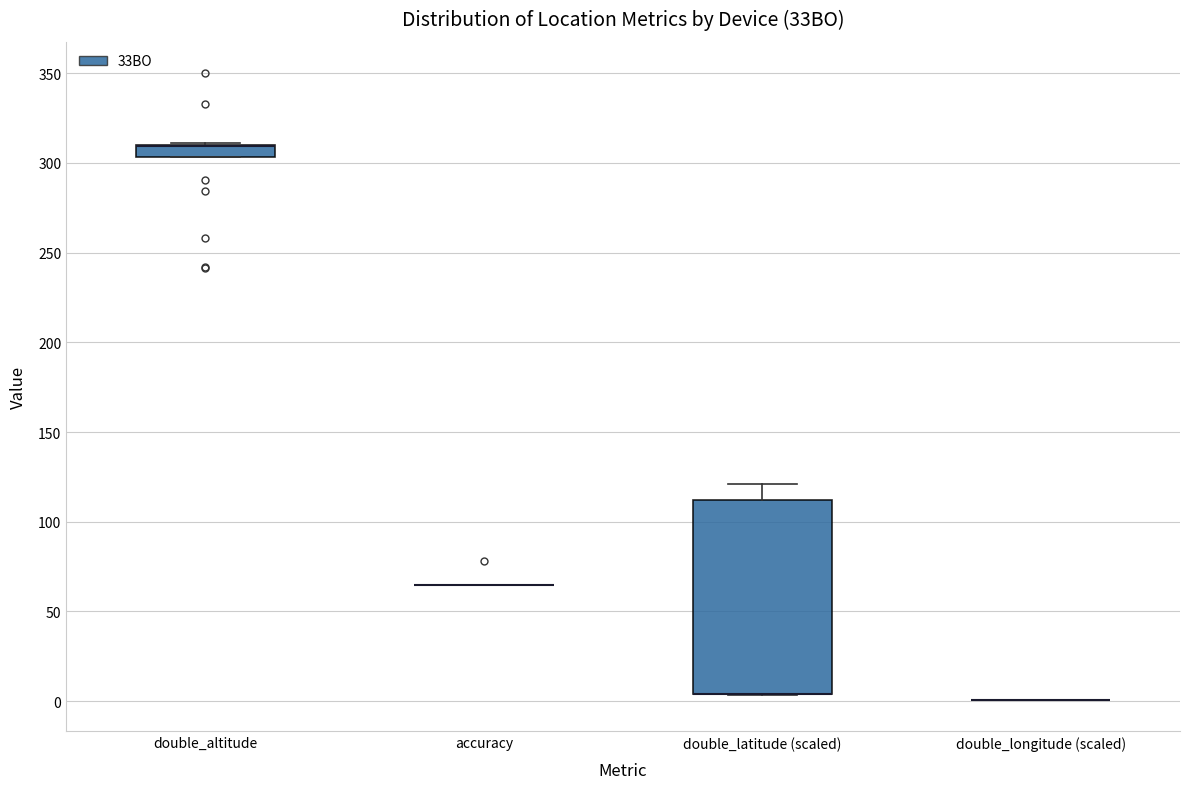

Which box is the tallest, from its lower edge to its upper edge?

double_latitude (scaled)